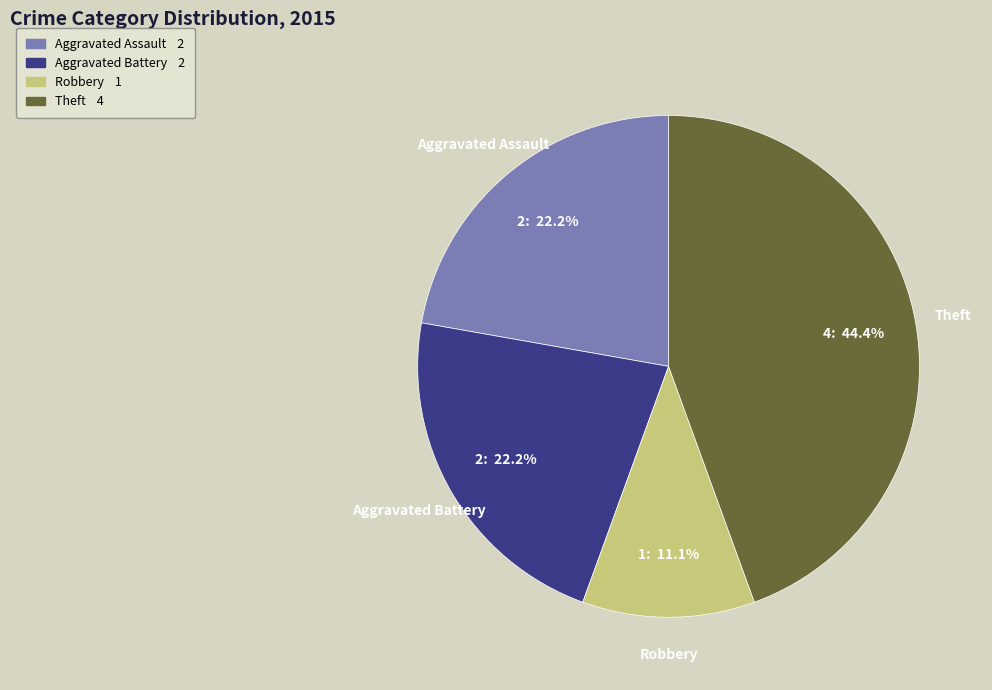

What is the ratio of the value at Robbery to the value at Aggravated Battery?

0.5